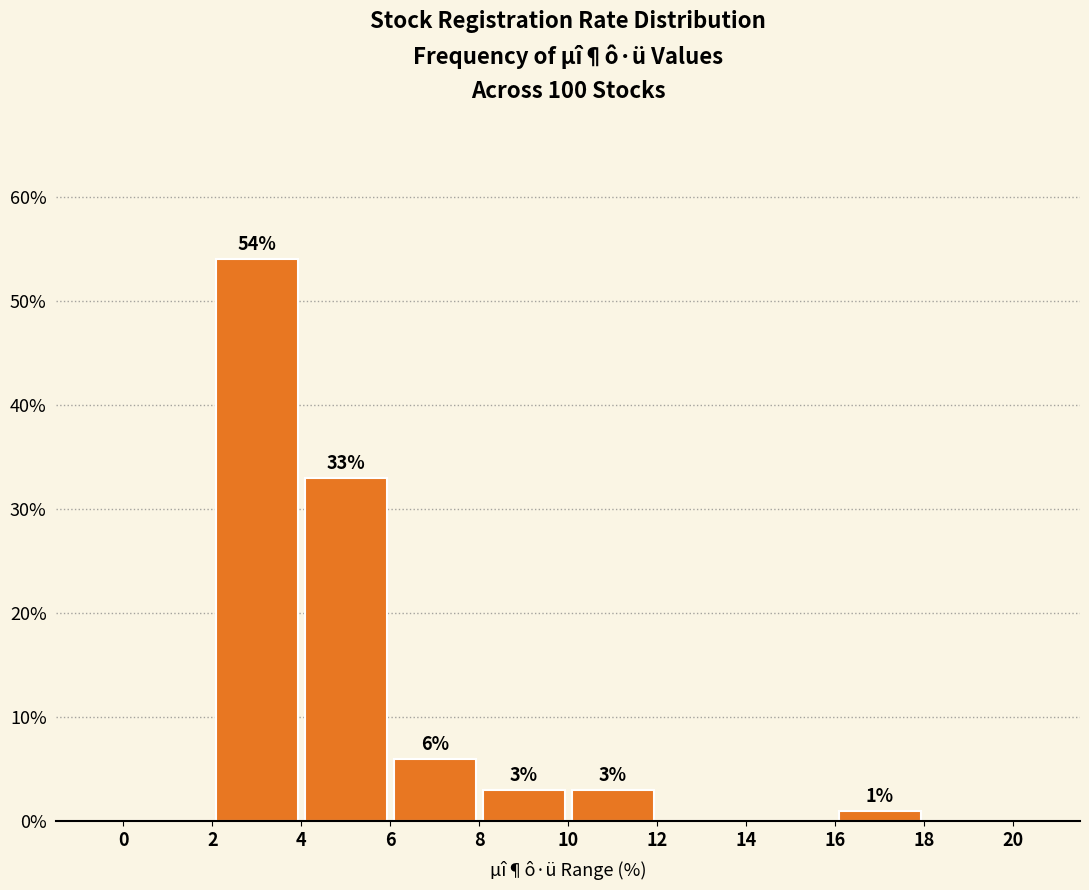

Which range on the x-axis has the tallest bar?

2 to 4